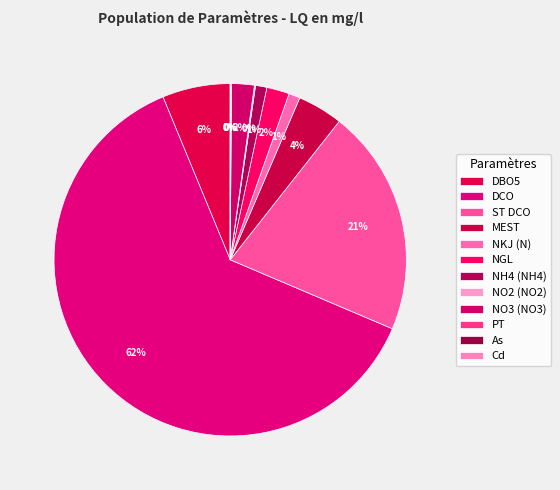

Which category has the smallest portion of the pie?

Cd